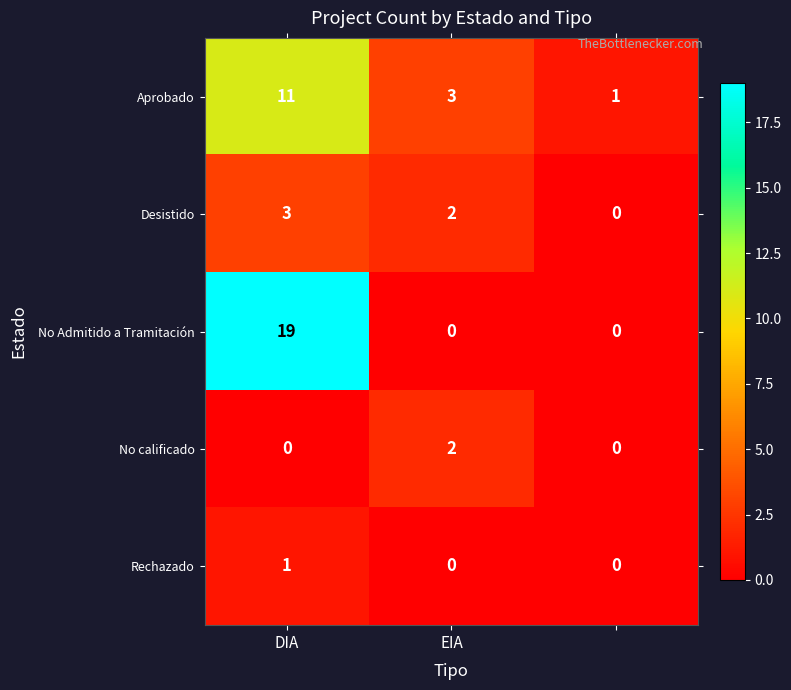

Reading left to right, transcribe all the data shown in this chart.

Aprobado: 11	3	1
Desistido: 3	2	0
No Admitido a Tramitación: 19	0	0
No calificado: 0	2	0
Rechazado: 1	0	0